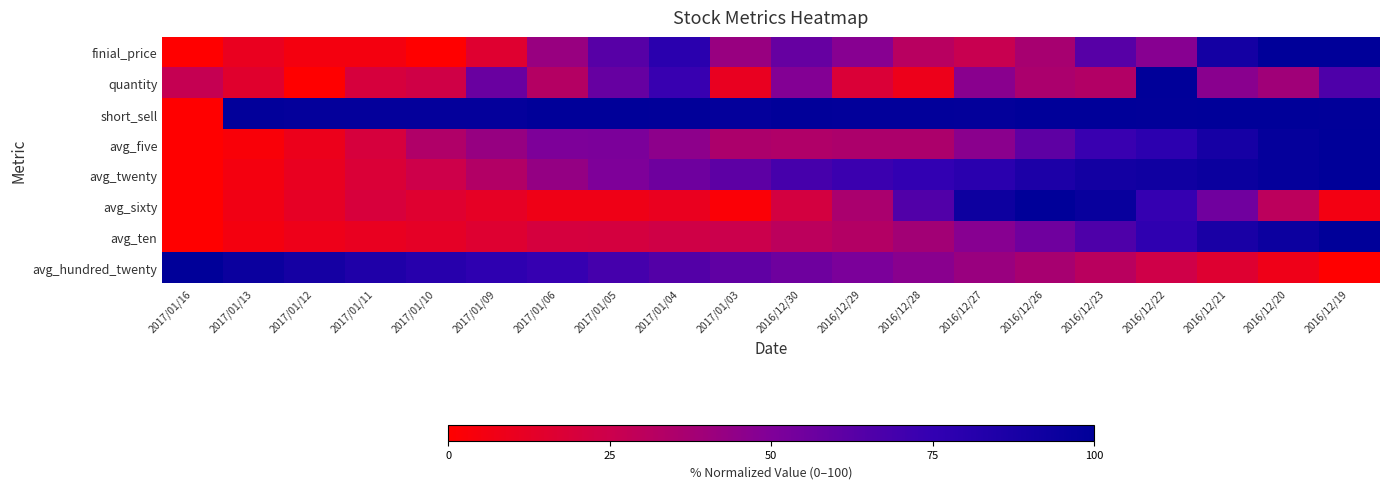

At which category is the sum across all series the highest?

2016/12/22